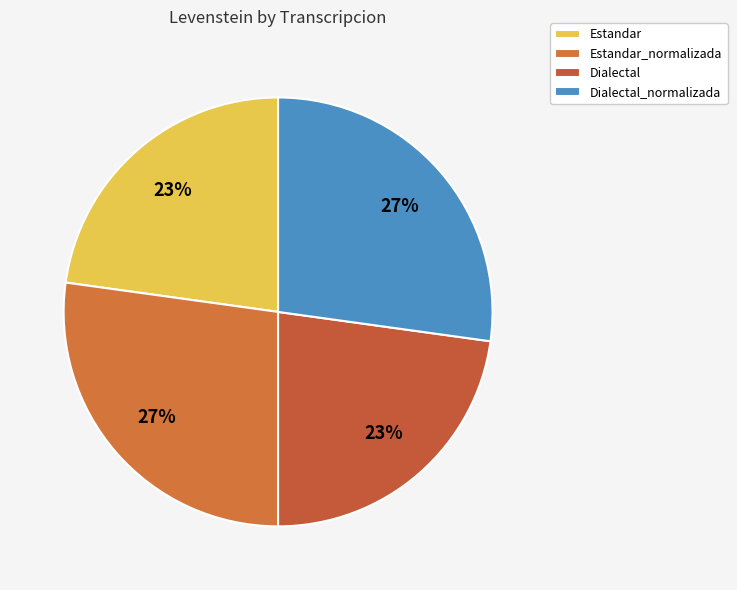

What is the total percentage of Dialectal_normalizada and Estandar?

50.0%